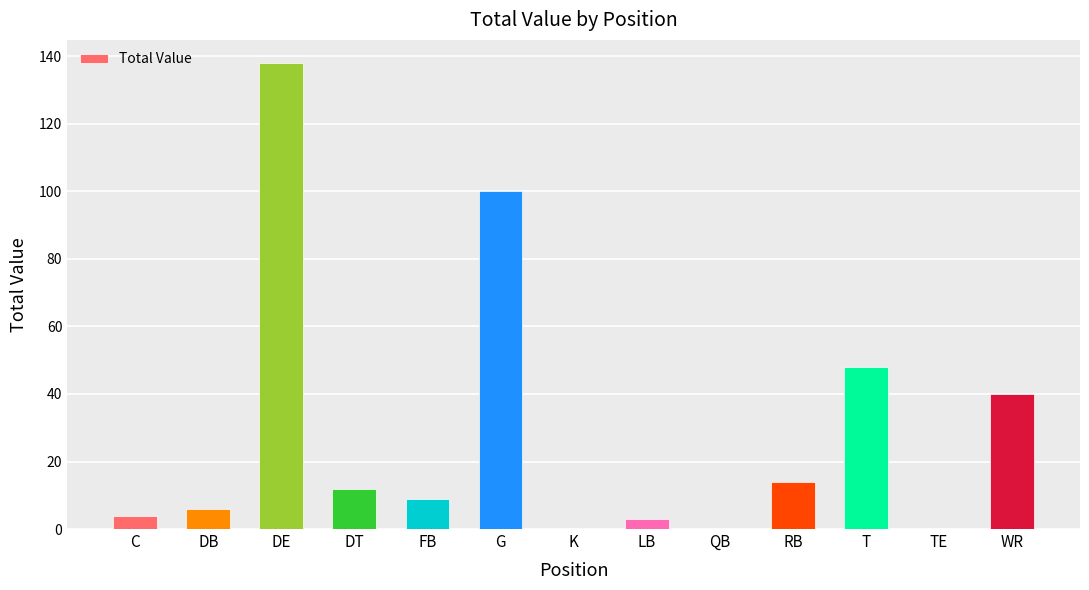

How many data points does each series have?

13